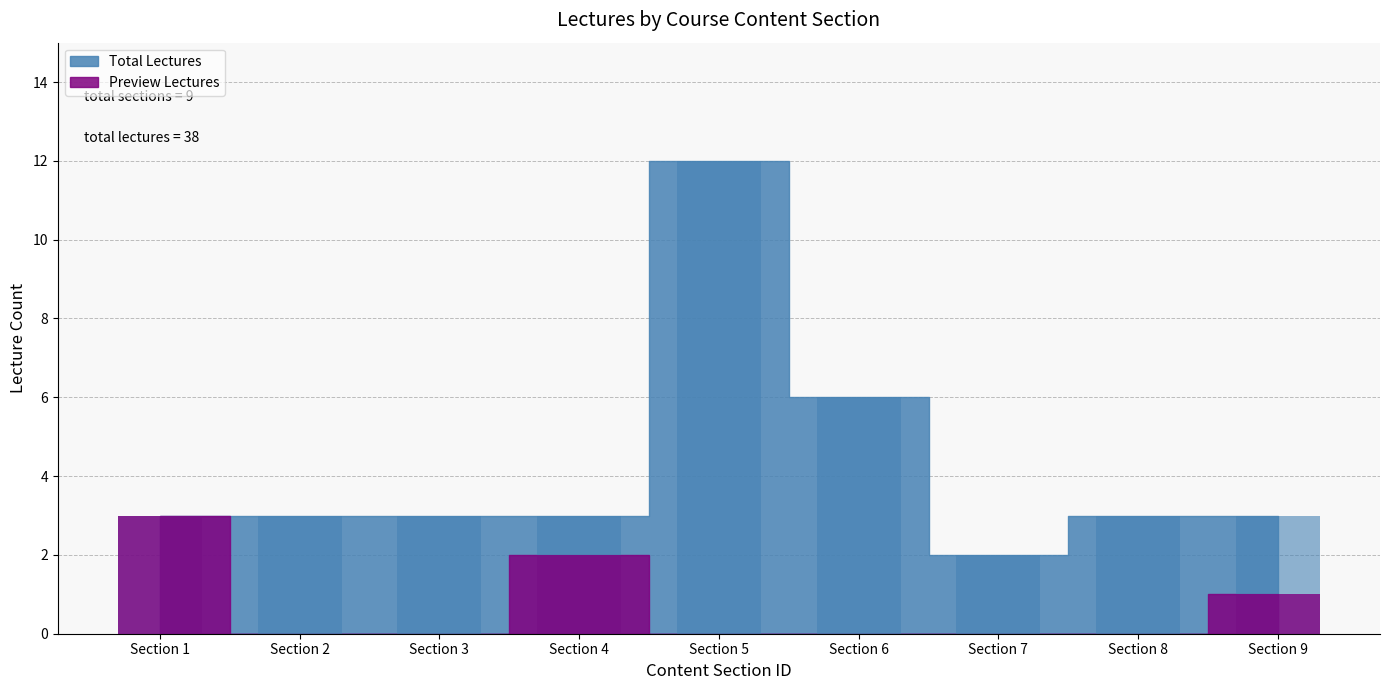

The ContentID series shows 31 at 20. True or false?

False